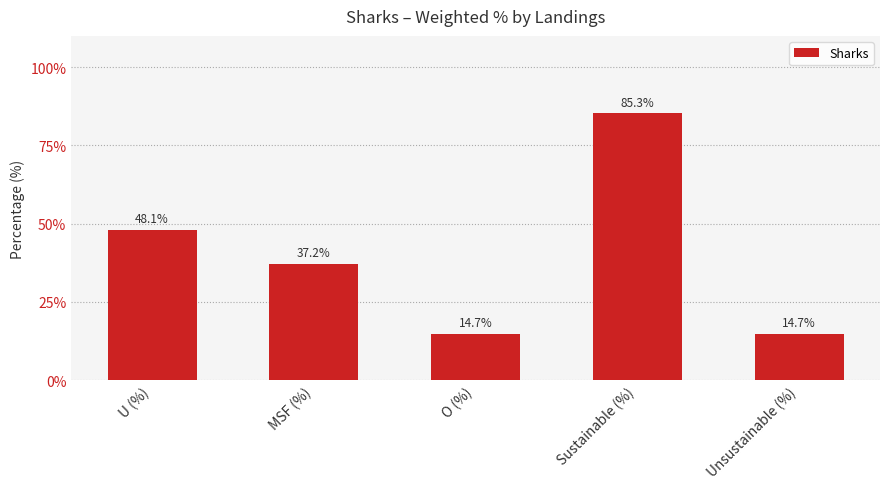

True or false: the data shows 85.3 at Sustainable (%).

True